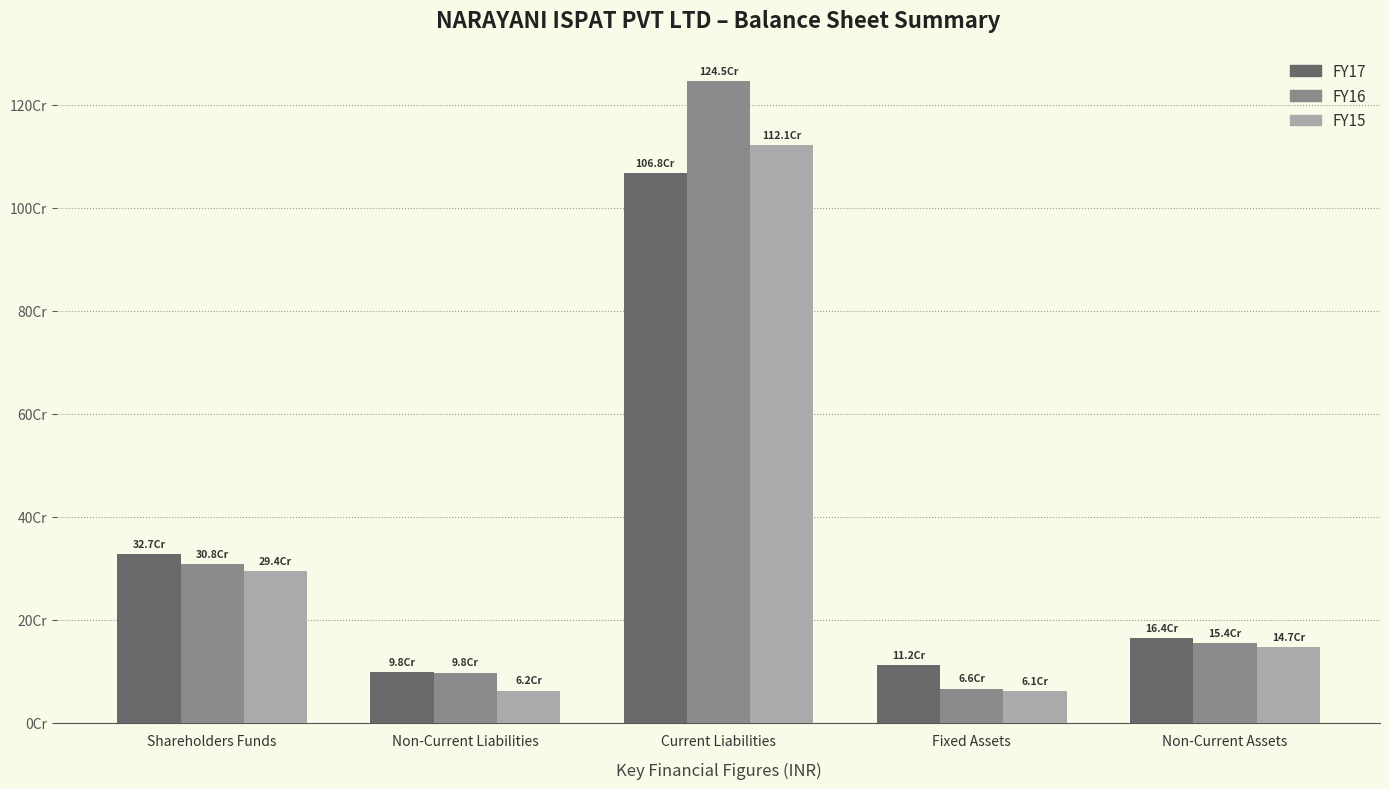

Which series has the largest total across all categories?

FY16